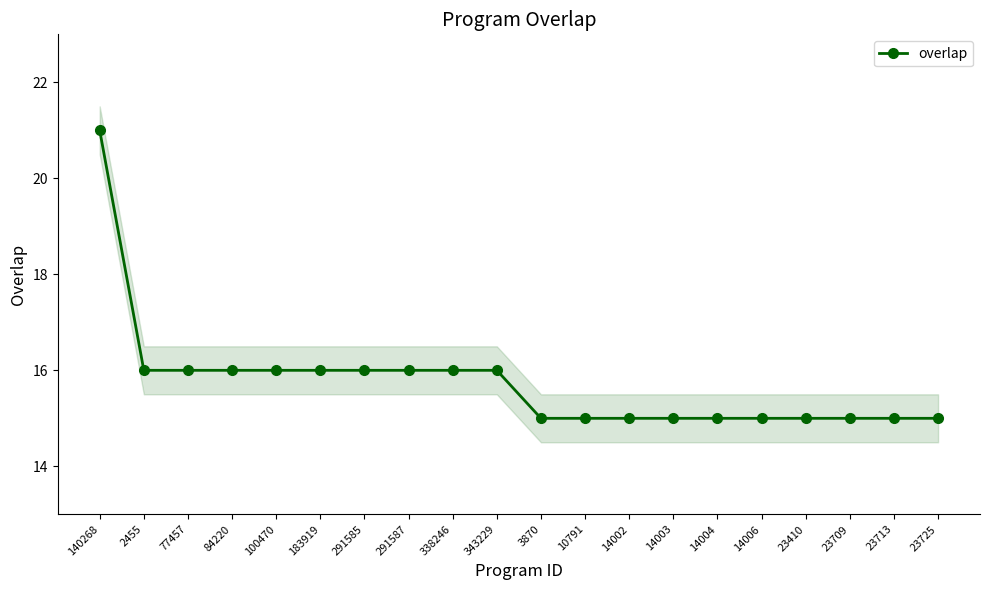

What is the value of the 2nd point from the left?

16